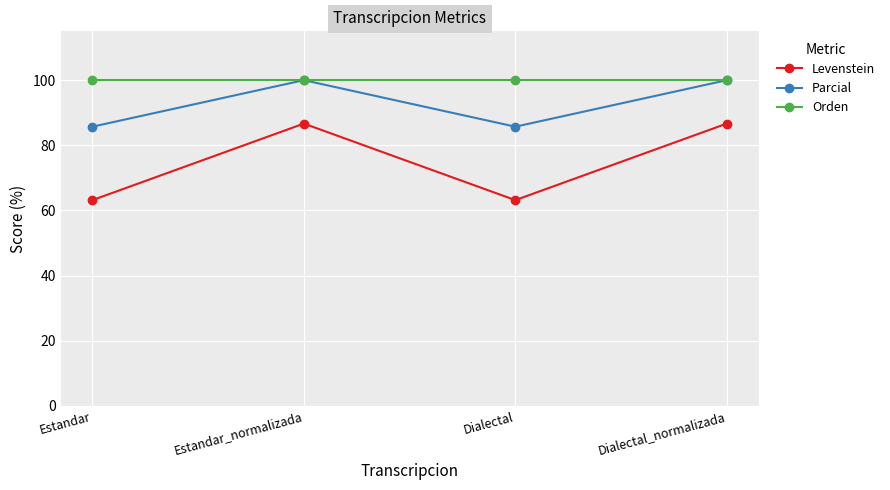

What are all the series names shown in the legend?

Levenstein, Parcial, Orden